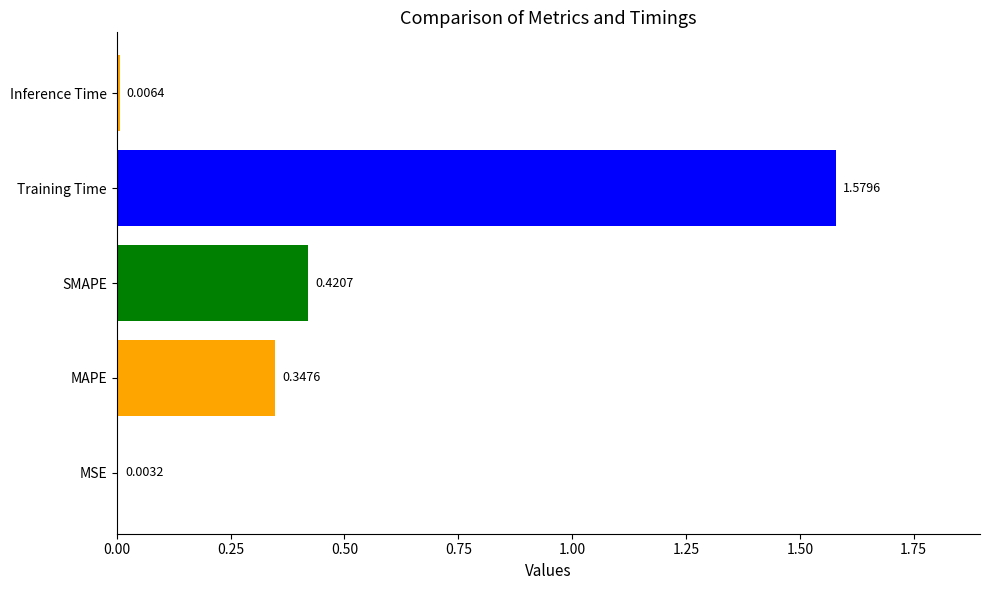

What is the sum of the values at Training Time and MAPE?

1.9